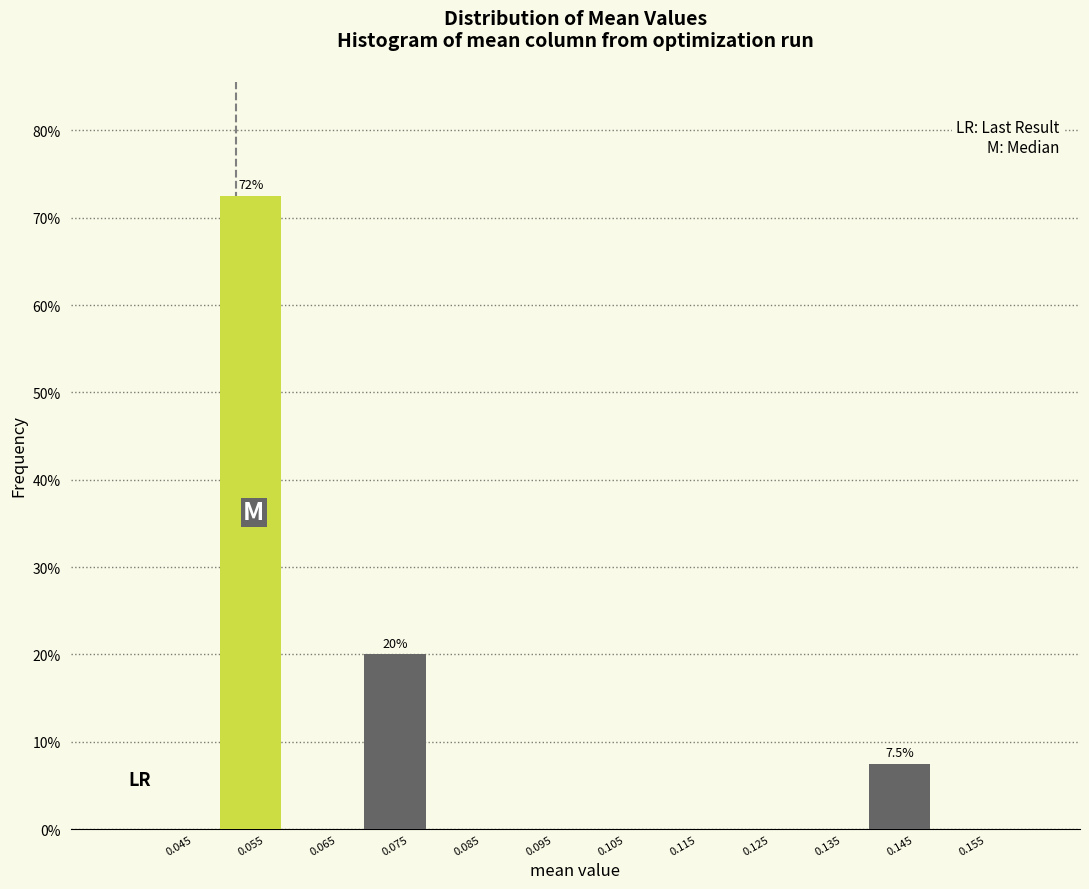

Over which range of the x-axis is the bar tallest?

0.05 to 0.06